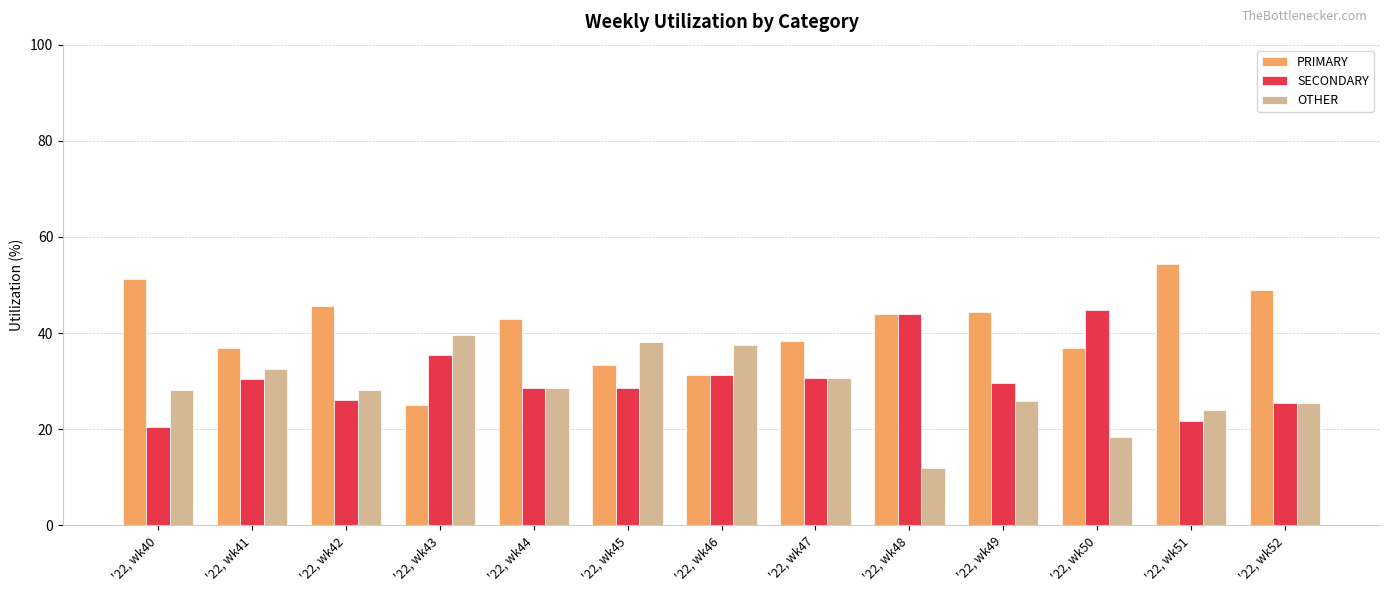

How many data points does each series have?

13